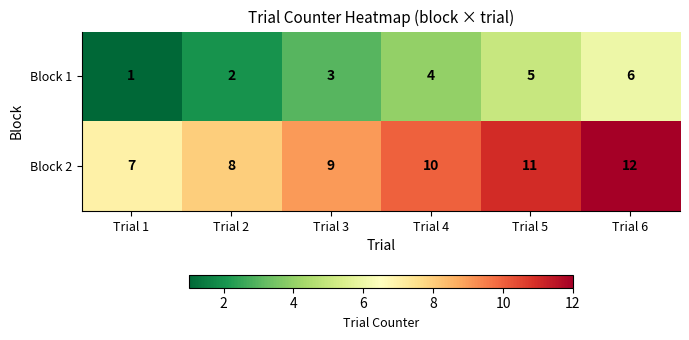

At which label does Block 1 reach its peak?

Trial 6